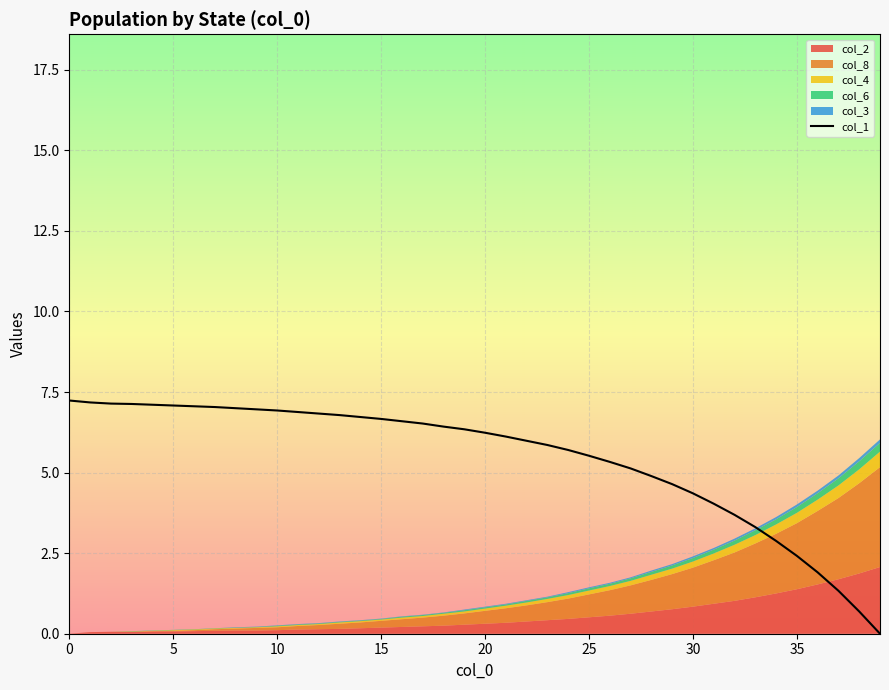

True or false: the data shows 5.7 at 24.

True